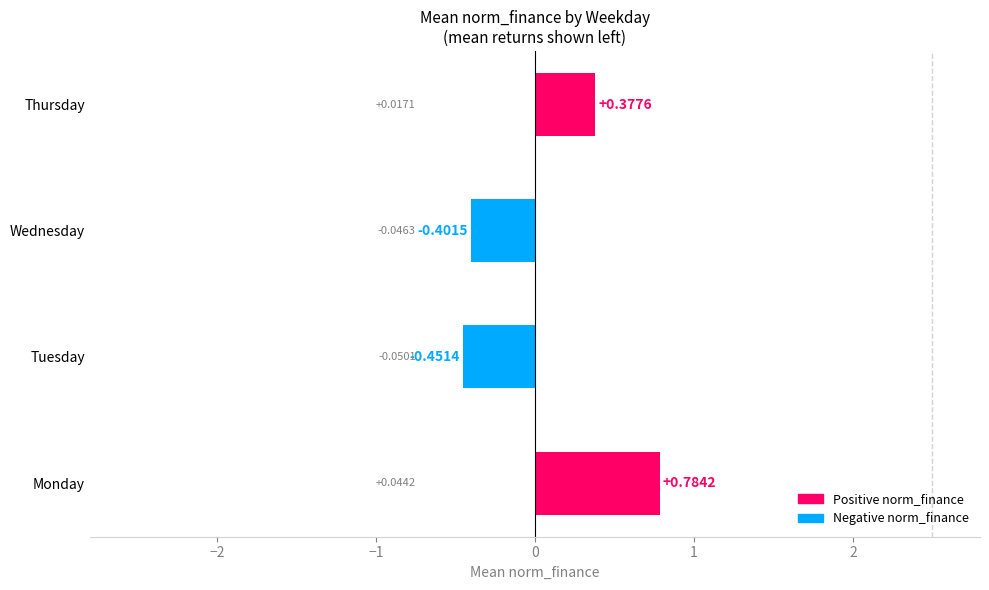

Count the values in the range 0 to 1.

2